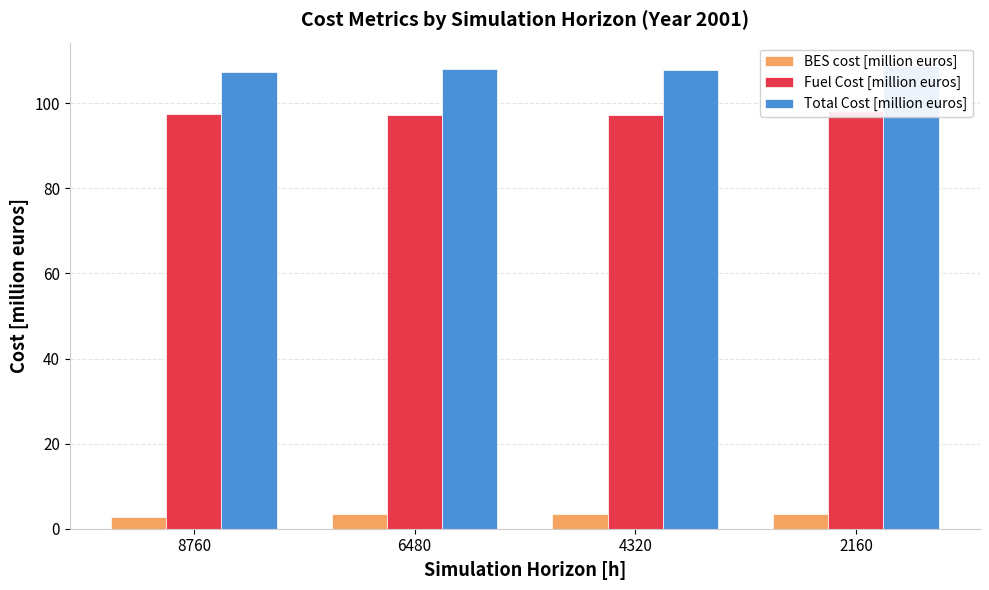

Count the BES cost [million euros] values in the range 3 to 4.

3